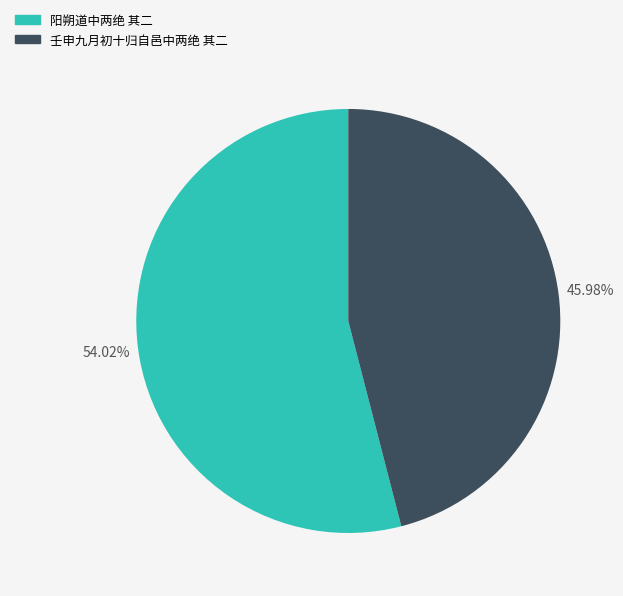

To the nearest percent, what is the difference between the largest and smallest slice percentages?

8%